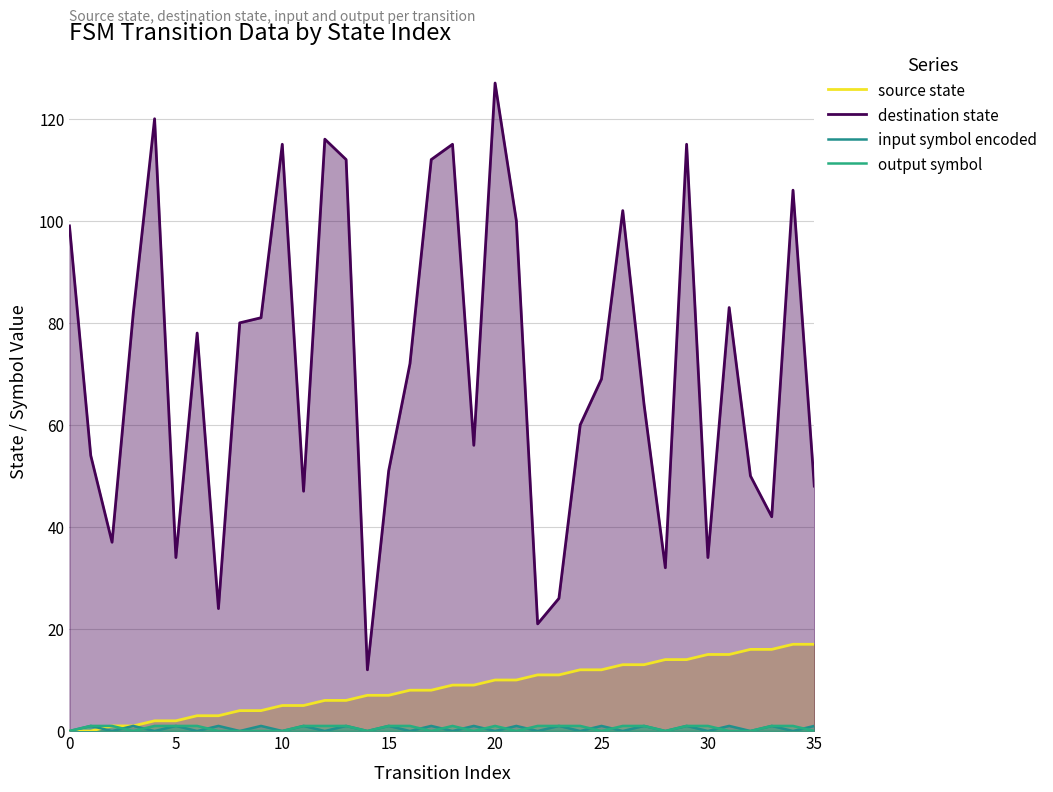

What are all the series names shown in the legend?

source state, destination state, input symbol encoded, output symbol